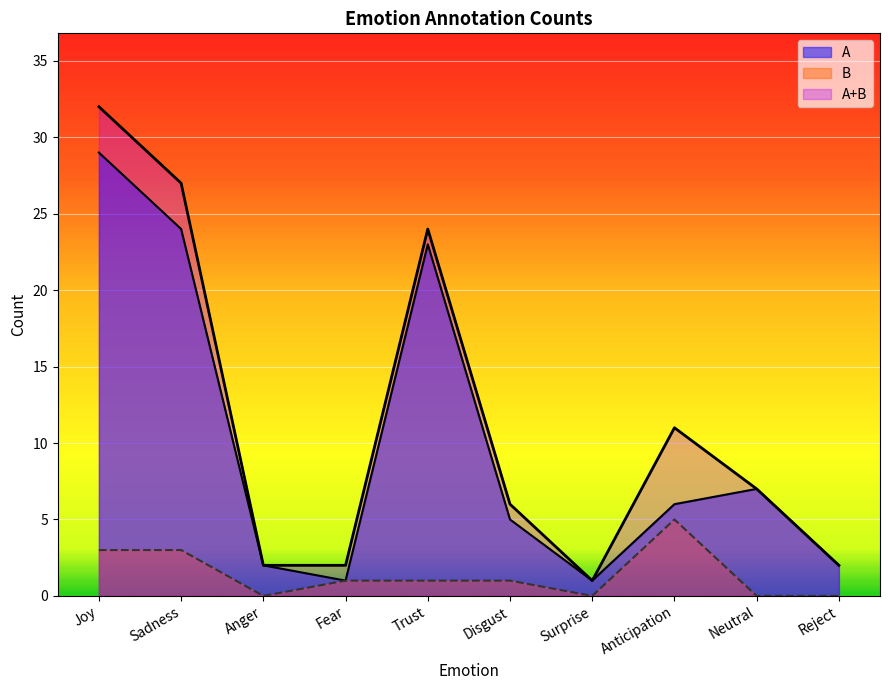

What value does the A+B series have at Sadness, to the nearest 5?

25